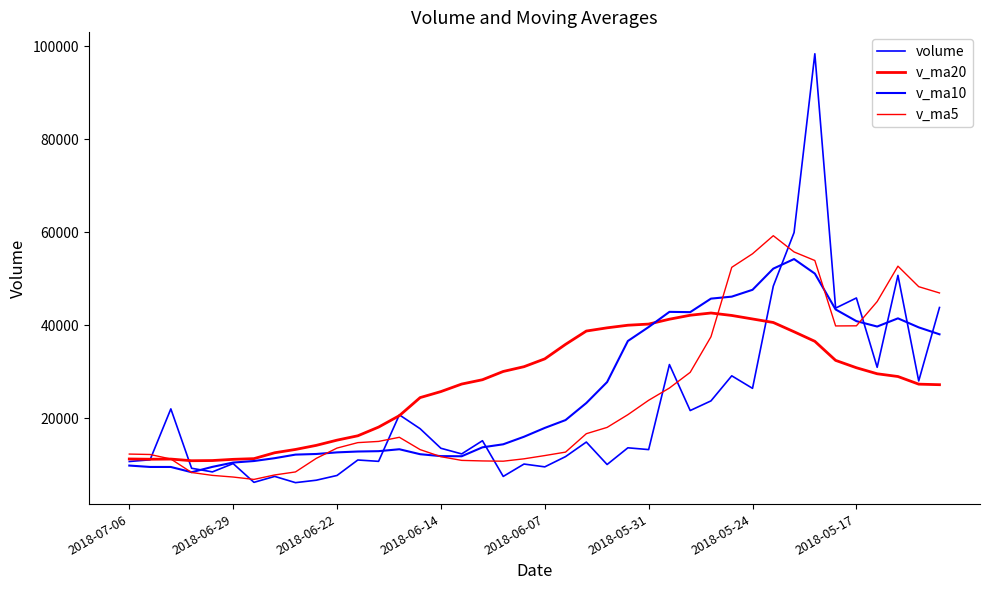

Reading left to right, extract all data points from this chart.

volume: 10677.0	11042.0	21995.0	9225.0	8444.0	10230.0	6196.0	7474.0	6132.0	6654.0	7678.0	11003.1	10713.0	20714.0	17729.0	13525.1	12311.0	15149.5	7470.0	10130.0	9527.0	11733.1	14861.1	10033.0	13623.0	13240.2	31529.0	21637.2	23712.6	29105.0	26410.0	48394.2	59911.7	98357.4	43664.0	45844.4	30934.0	50707.1	27999.1	43794.1
v_ma20: 11224.6	11167.1	11201.6	10844.9	10885.3	11144.3	11294.8	12561.5	13269.6	14148.6	15271.2	16207.8	18077.3	20537.3	24419.4	25716.2	27332.2	28263.3	30041.2	31067.7	32750.9	35870.7	38734.0	39423.7	39984.3	40230.7	41279.4	42129.9	42613.8	42083.0	41330.0	40571.9	38577.8	36522.1	32424.9	30841.7	29544.9	28954.5	27311.8	27194.9
v_ma10: 9806.9	9507.0	9503.1	8374.9	9523.8	10452.3	10781.8	11393.3	12160.9	12294.7	12642.3	12827.2	12900.2	13315.0	12246.9	11836.3	11807.8	13729.6	14378.4	16002.6	17900.1	19588.4	23254.5	27759.6	36592.0	39596.1	42856.6	42797.1	45704.0	46132.7	47601.6	52152.9	54213.5	51087.9	43376.6	40865.4	39702.3	41462.8	39523.5	38033.2
v_ma5: 12276.6	12187.2	11218.0	8313.8	7695.2	7337.2	6826.8	7788.2	8436.0	11352.4	13567.4	14736.8	14998.4	15885.7	13236.9	11717.1	10917.5	10801.9	10744.2	11256.8	11955.4	12698.1	16657.2	18012.5	20748.4	23844.8	26478.8	29851.8	37506.7	52435.6	55347.4	59234.3	55742.3	53901.4	39829.7	39855.8	45071.5	52684.7	48274.3	46923.4